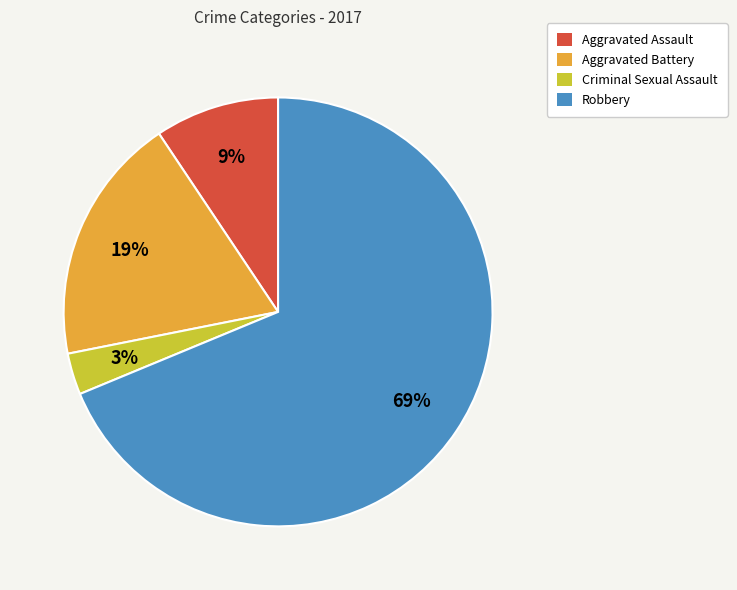

Rank the categories by value from lowest to highest.

Criminal Sexual Assault, Aggravated Assault, Aggravated Battery, Robbery